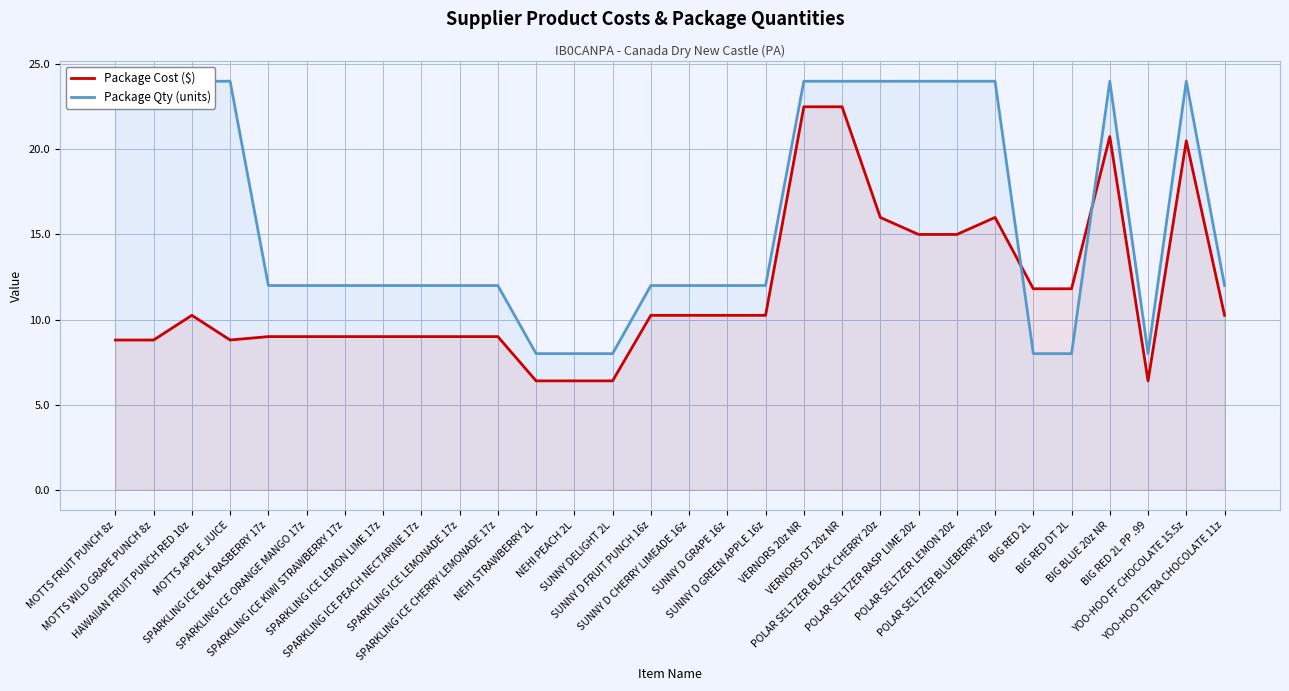

What is the highest value of the Package Qty (units) series?

24.0